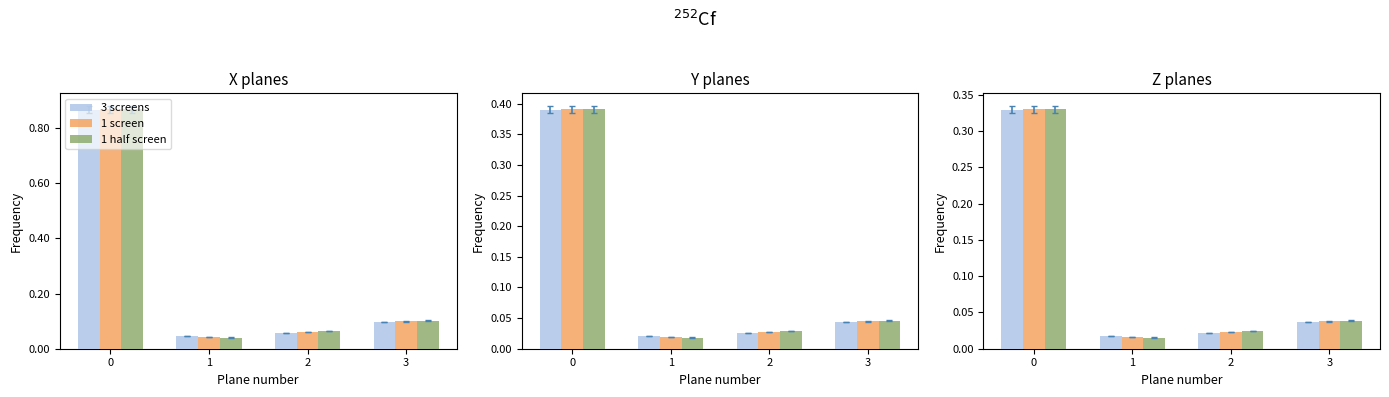

What are all the series names shown in the legend?

3 screens, 1 screen, 1 half screen